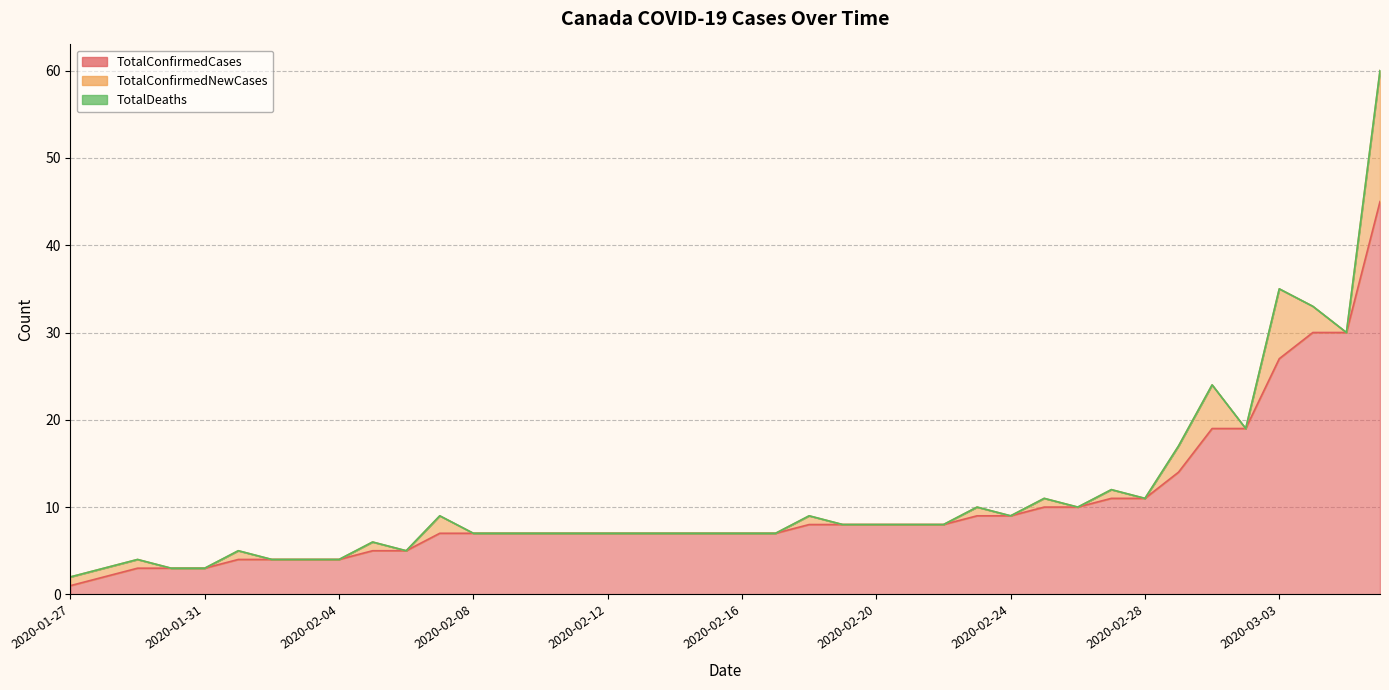

Reading right to left, transcribe all the data shown in this chart.

TotalConfirmedCases: 2020-03-06=45	2020-03-05=30	2020-03-04=30	2020-03-03=27	2020-03-02=19	2020-03-01=19	2020-02-29=14	2020-02-28=11	2020-02-27=11	2020-02-26=10	2020-02-25=10	2020-02-24=9	2020-02-23=9	2020-02-22=8	2020-02-21=8	2020-02-20=8	2020-02-19=8	2020-02-18=8	2020-02-17=7	2020-02-16=7	2020-02-15=7	2020-02-14=7	2020-02-13=7	2020-02-12=7	2020-02-11=7	2020-02-10=7	2020-02-09=7	2020-02-08=7	2020-02-07=7	2020-02-06=5	2020-02-05=5	2020-02-04=4	2020-02-03=4	2020-02-02=4	2020-02-01=4	2020-01-31=3	2020-01-30=3	2020-01-29=3	2020-01-28=2	2020-01-27=1
TotalConfirmedNewCases: 2020-03-06=15	2020-03-05=0	2020-03-04=3	2020-03-03=8	2020-03-02=0	2020-03-01=5	2020-02-29=3	2020-02-28=0	2020-02-27=1	2020-02-26=0	2020-02-25=1	2020-02-24=0	2020-02-23=1	2020-02-22=0	2020-02-21=0	2020-02-20=0	2020-02-19=0	2020-02-18=1	2020-02-17=0	2020-02-16=0	2020-02-15=0	2020-02-14=0	2020-02-13=0	2020-02-12=0	2020-02-11=0	2020-02-10=0	2020-02-09=0	2020-02-08=0	2020-02-07=2	2020-02-06=0	2020-02-05=1	2020-02-04=0	2020-02-03=0	2020-02-02=0	2020-02-01=1	2020-01-31=0	2020-01-30=0	2020-01-29=1	2020-01-28=1	2020-01-27=1
TotalDeaths: 2020-03-06=0	2020-03-05=0	2020-03-04=0	2020-03-03=0	2020-03-02=0	2020-03-01=0	2020-02-29=0	2020-02-28=0	2020-02-27=0	2020-02-26=0	2020-02-25=0	2020-02-24=0	2020-02-23=0	2020-02-22=0	2020-02-21=0	2020-02-20=0	2020-02-19=0	2020-02-18=0	2020-02-17=0	2020-02-16=0	2020-02-15=0	2020-02-14=0	2020-02-13=0	2020-02-12=0	2020-02-11=0	2020-02-10=0	2020-02-09=0	2020-02-08=0	2020-02-07=0	2020-02-06=0	2020-02-05=0	2020-02-04=0	2020-02-03=0	2020-02-02=0	2020-02-01=0	2020-01-31=0	2020-01-30=0	2020-01-29=0	2020-01-28=0	2020-01-27=0